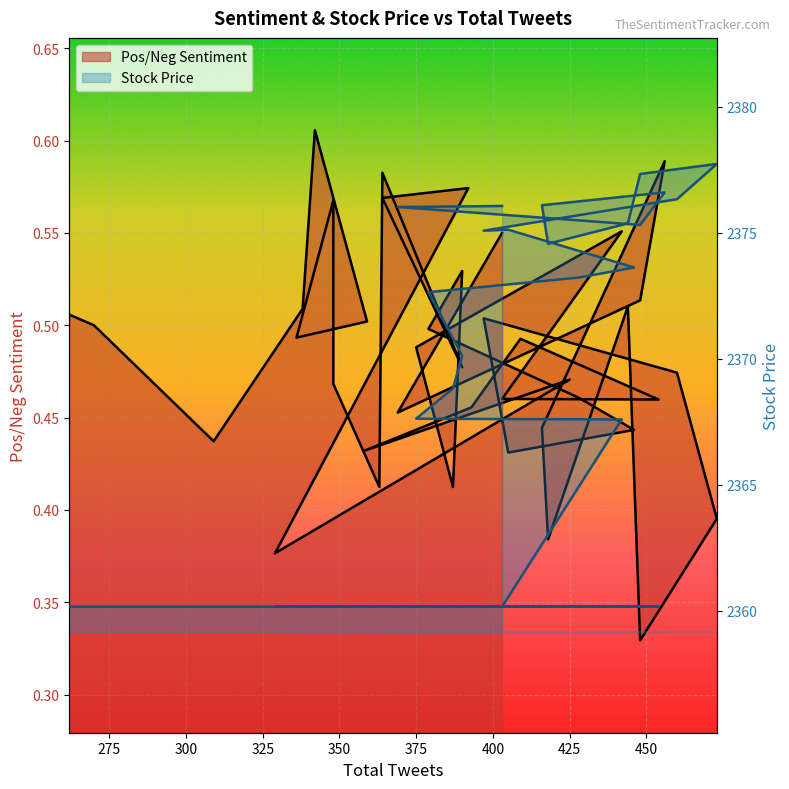

True or false: Pos/Neg Sentiment and Stock Price intersect in this chart.

False